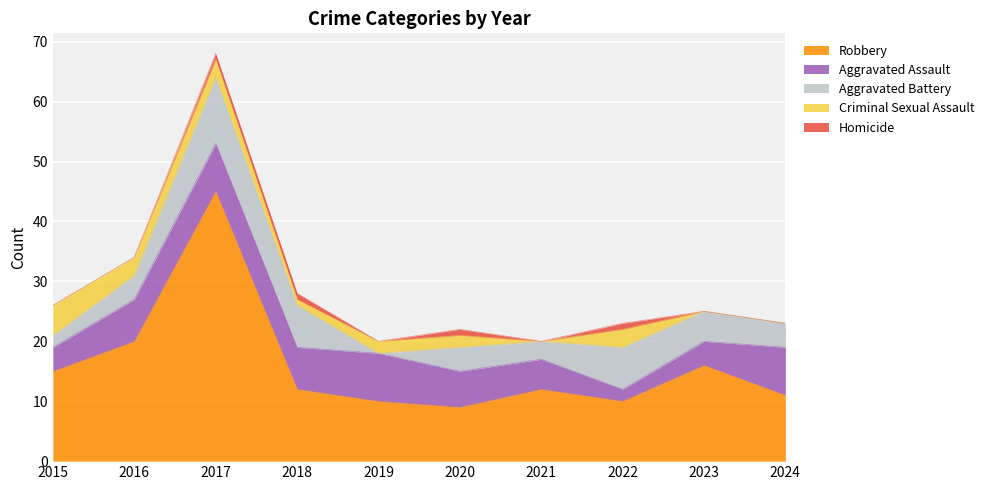

Rank the categories by Robbery value from lowest to highest.

2020, 2019, 2022, 2024, 2018, 2021, 2015, 2023, 2016, 2017